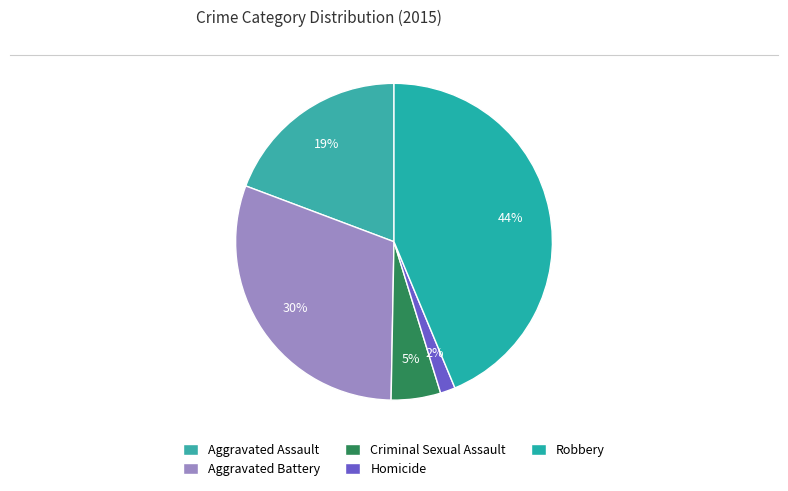

Do Aggravated Assault and Homicide together represent more than half of the pie?

No